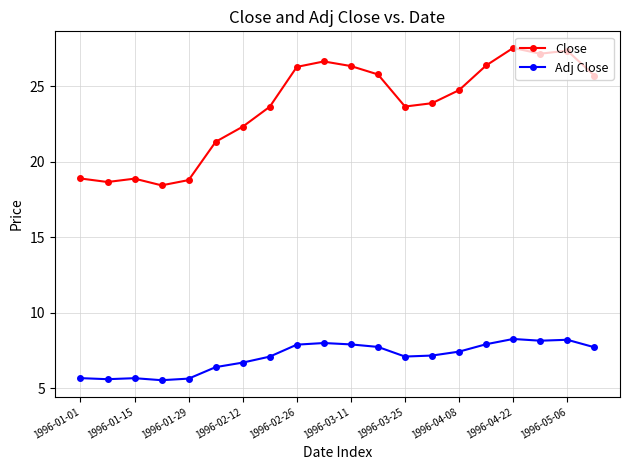

What are all the series names shown in the legend?

Close, Adj Close